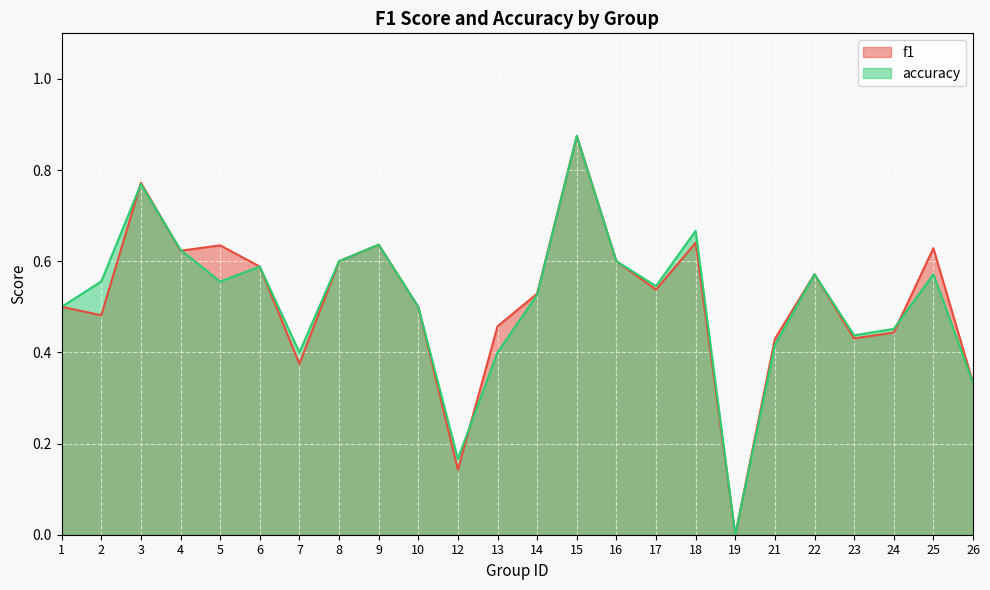

Reading left to right, what are all the values shown in this chart?

f1: 0.5	0.5	0.8	0.6	0.6	0.6	0.4	0.6	0.6	0.5	0.1	0.5	0.5	0.9	0.6	0.5	0.6	0.0	0.4	0.6	0.4	0.4	0.6	0.3
accuracy: 0.5	0.6	0.8	0.6	0.6	0.6	0.4	0.6	0.6	0.5	0.2	0.4	0.5	0.9	0.6	0.5	0.7	0.0	0.4	0.6	0.4	0.5	0.6	0.3